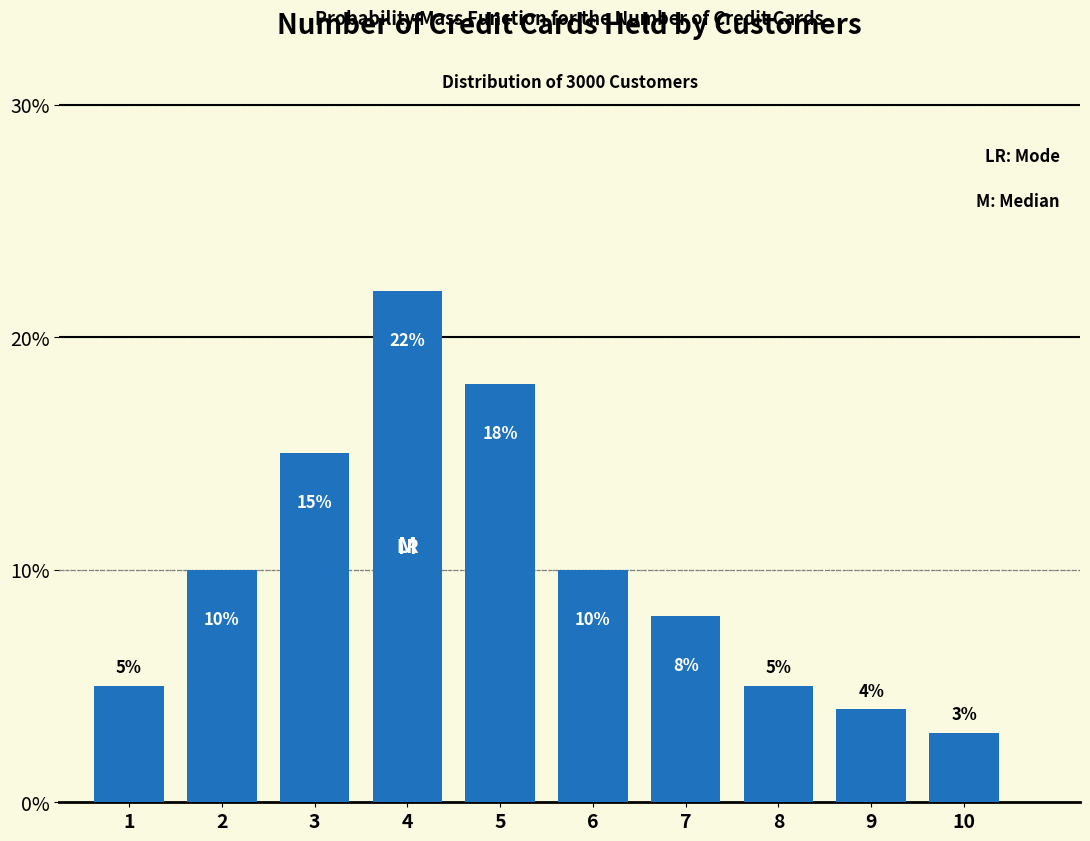

Reading left to right, list all the values displayed in this chart.

1=5	2=10	3=15	4=22	5=18	6=10	7=8	8=5	9=4	10=3